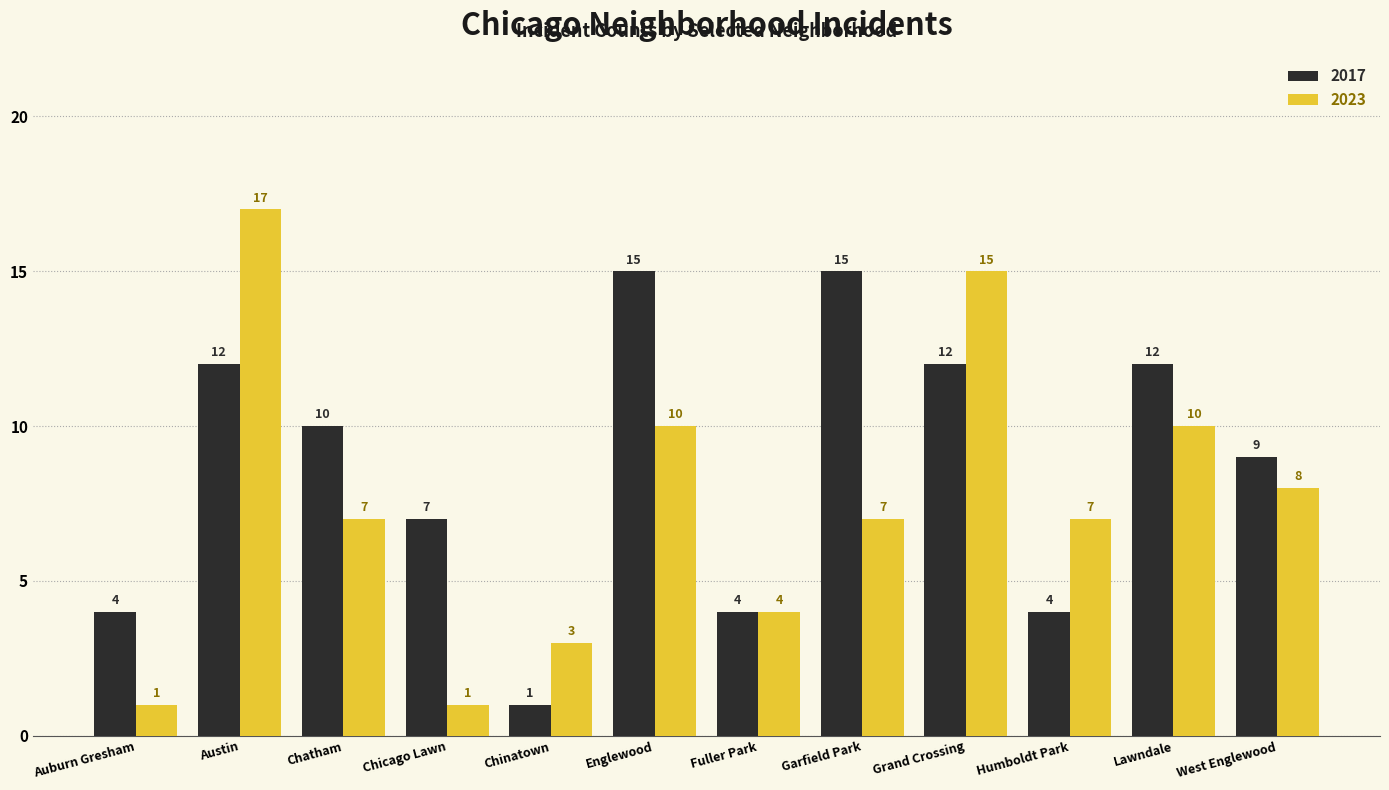

Between Chicago Lawn and Garfield Park, which series saw the biggest shift?

2017